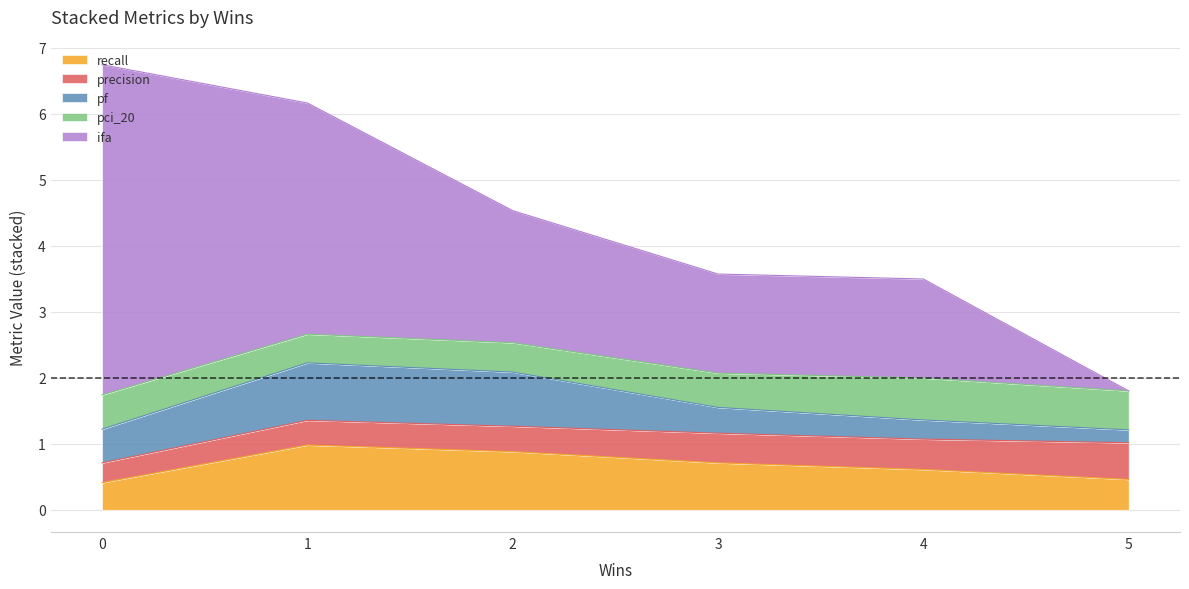

Where is ifa nearest to the value 2?

2